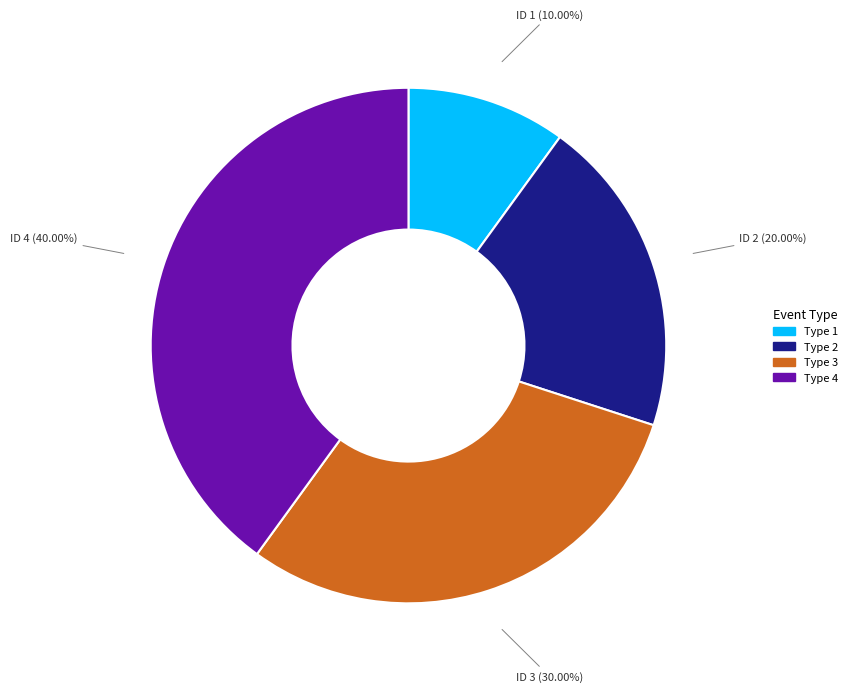

Is there any slice that represents more than half of the pie?

No